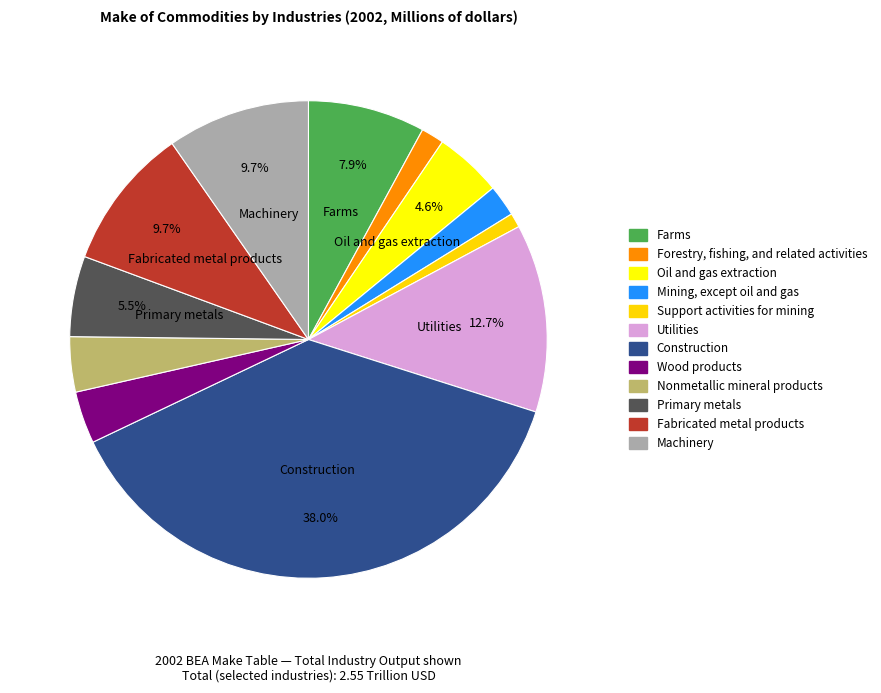

Combined, do Fabricated metal products and Mining, except oil and gas account for over 50%?

No